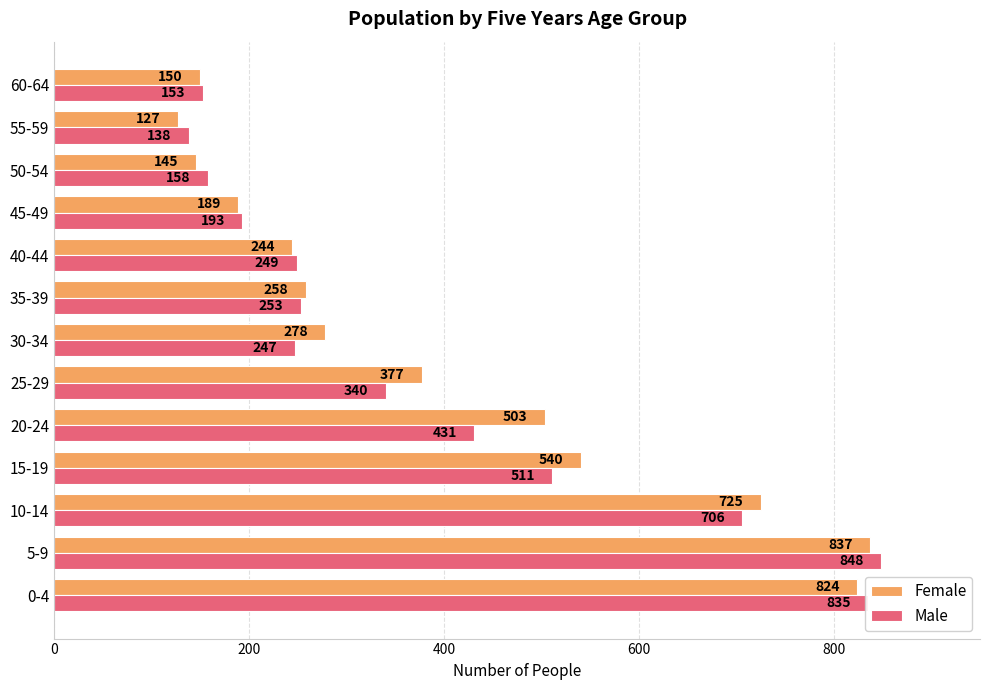

At how many categories does at least one series exceed 268?

7